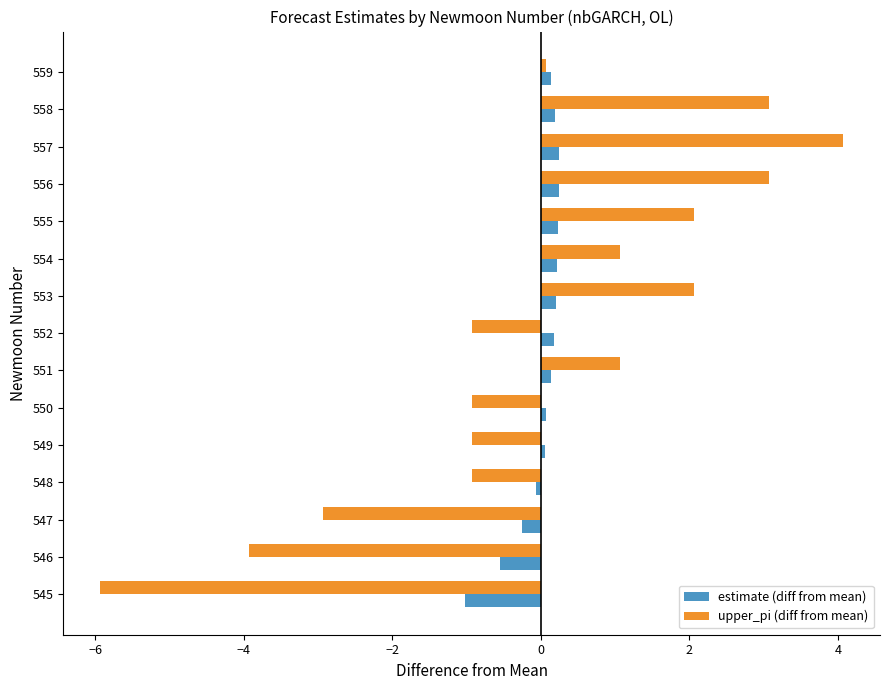

True or false: estimate (diff from mean) has a value of 0.2 at 555.

True